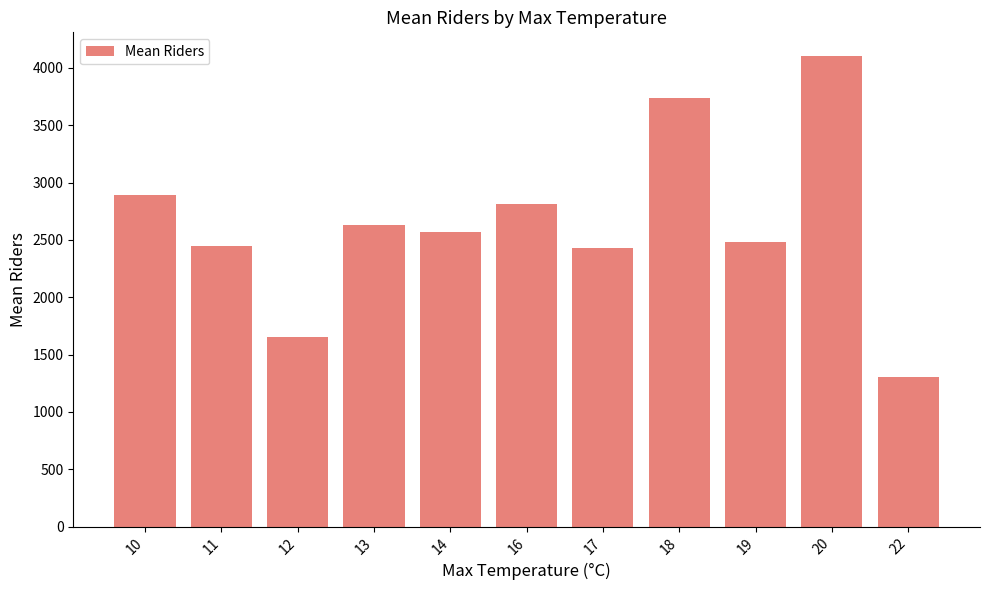

What is the value of the 2nd bar from the left?

2445.0